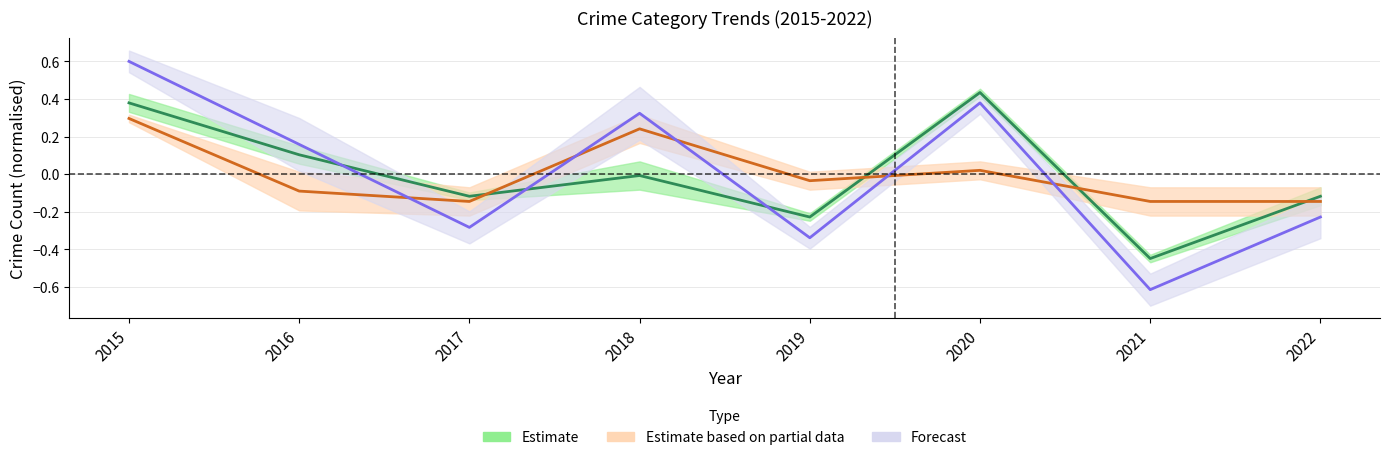

How many interior local valleys does the Total series have?

3